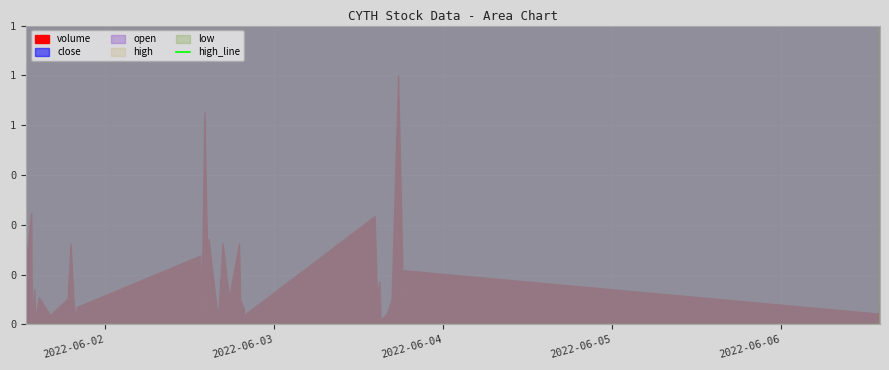

True or false: the data has more than 0 interior local peaks.

True